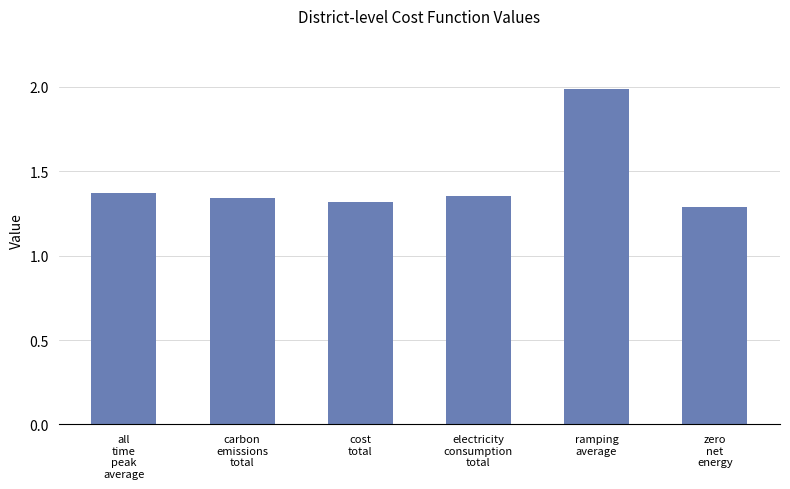

What is the ratio of the value at ramping
average to the value at cost
total?

1.5